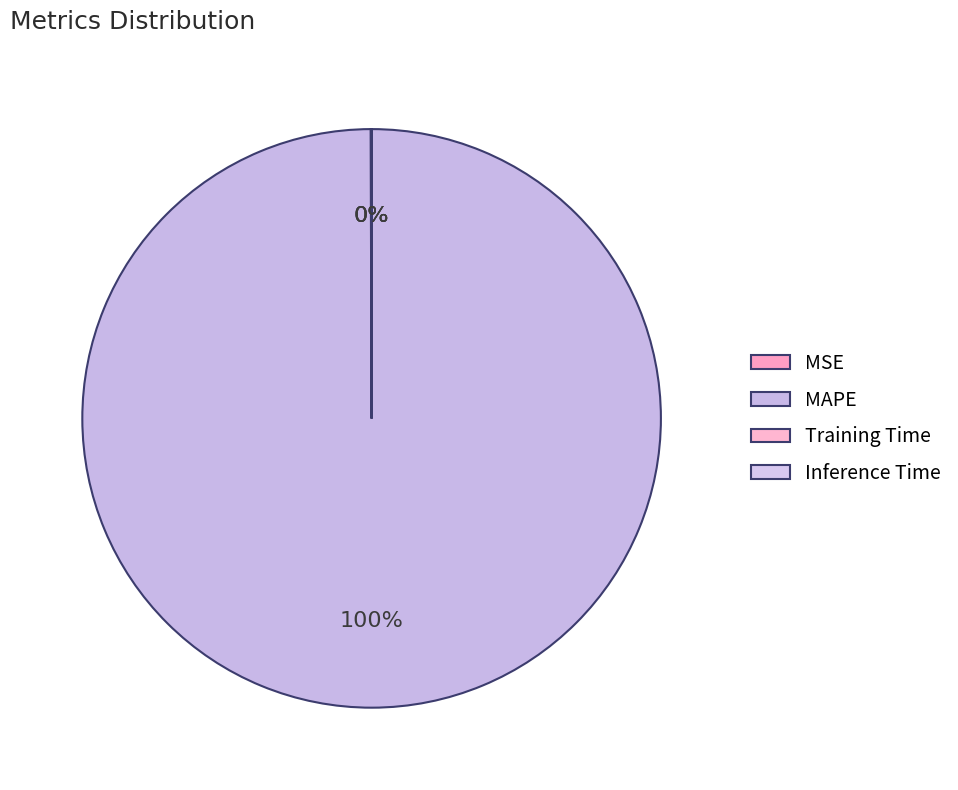

To the nearest percent, what is the difference between the MAPE and MSE slice percentages?

100%